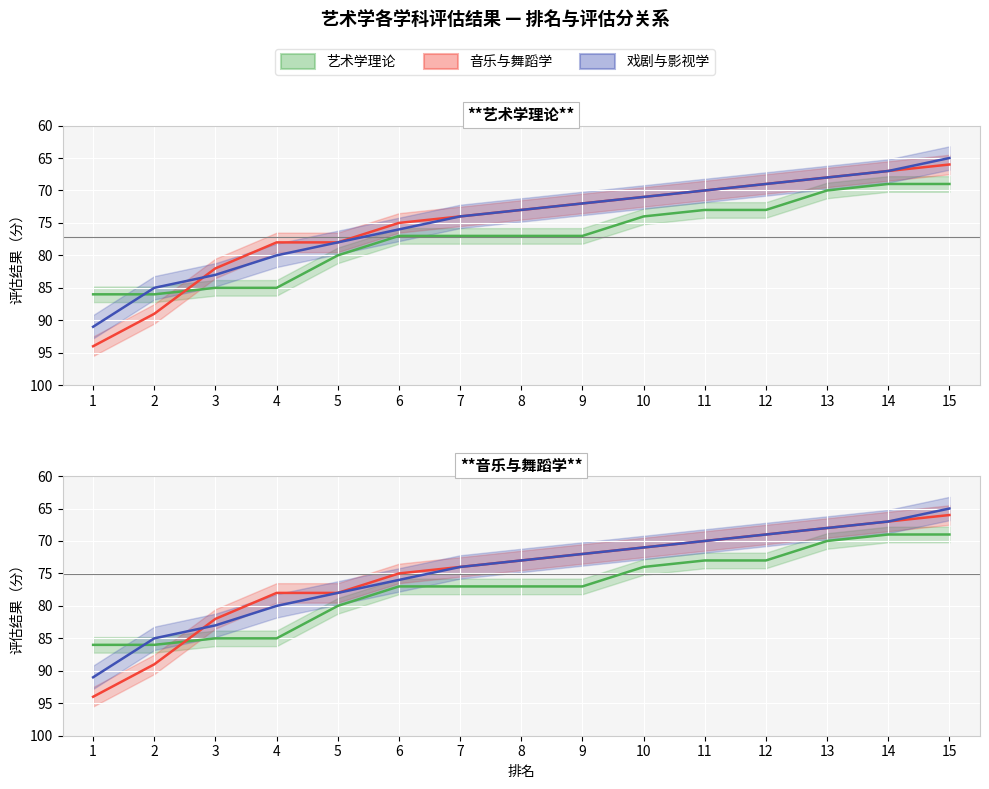

What is the difference between the 艺术学理论 values at 15 and 2?

17